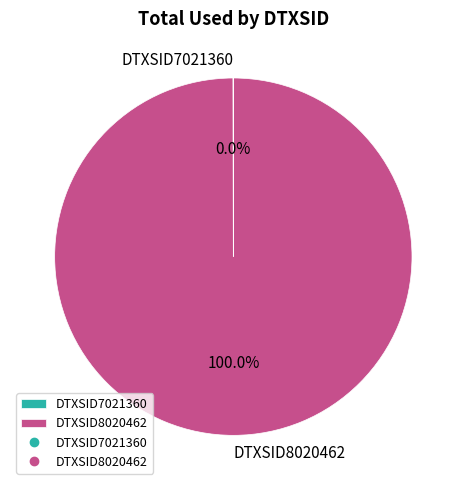

Does any single category account for the majority?

Yes